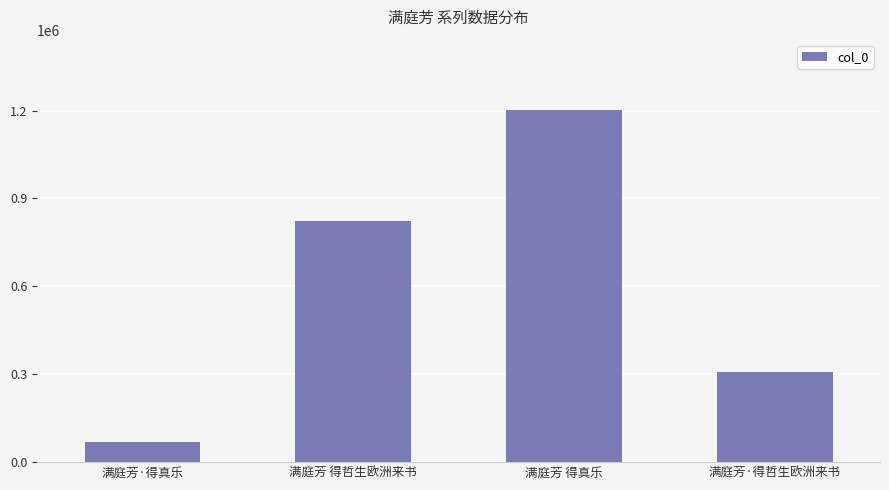

Reading left to right, transcribe all the data shown in this chart.

满庭芳·得真乐=68091	满庭芳 得哲生欧洲来书=823244	满庭芳 得真乐=1201848	满庭芳·得哲生欧洲来书=309036